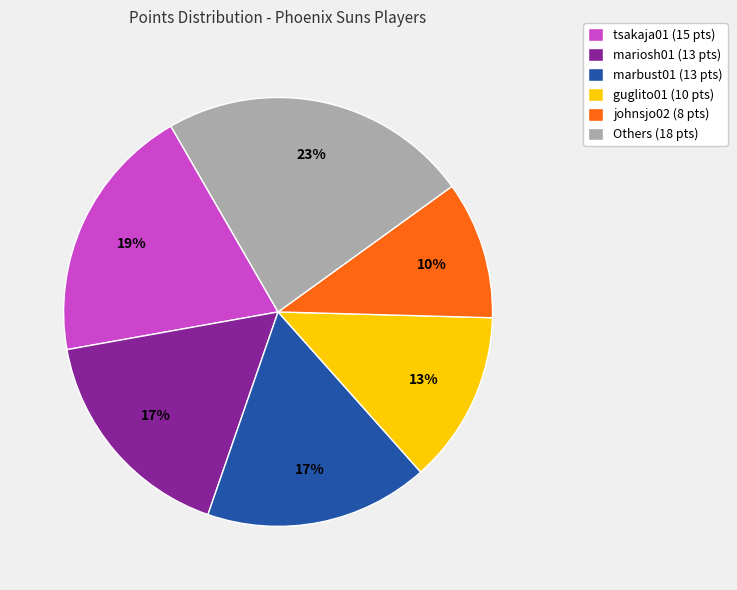

Count the number of slices in the pie.

6